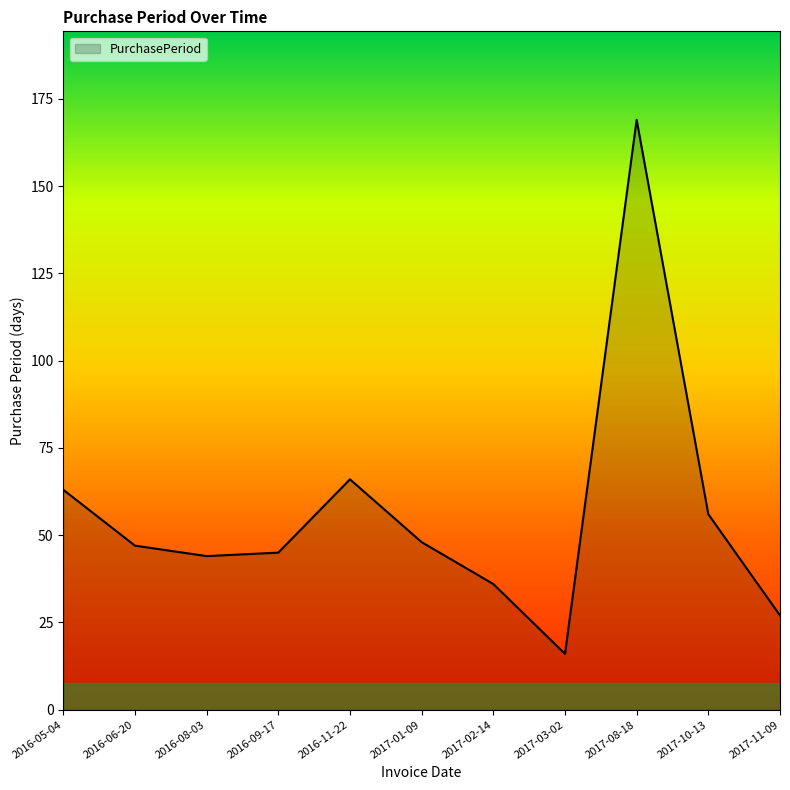

How many values are below 47?

5